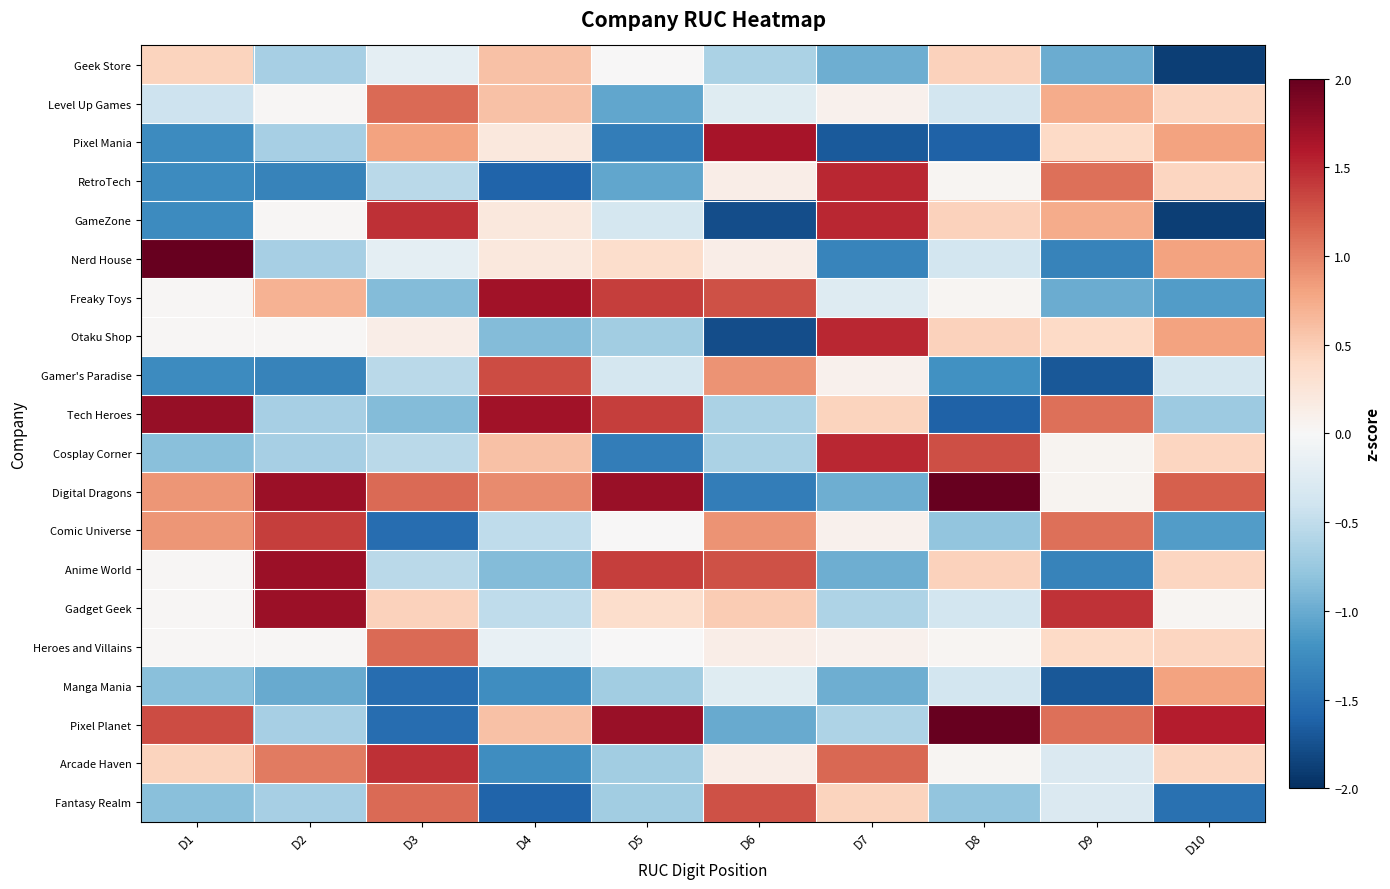

Reading left to right, extract all data points from this chart.

Geek Store: D1=0.4	D2=-0.7	D3=-0.2	D4=0.6	D5=0.0	D6=-0.6	D7=-1.0	D8=0.5	D9=-1.0	D10=-1.9
Level Up Games: D1=-0.4	D2=0.0	D3=1.1	D4=0.6	D5=-1.0	D6=-0.2	D7=0.1	D8=-0.4	D9=0.7	D10=0.4
Pixel Mania: D1=-1.3	D2=-0.7	D3=0.8	D4=0.2	D5=-1.4	D6=1.7	D7=-1.7	D8=-1.6	D9=0.4	D10=0.8
RetroTech: D1=-1.3	D2=-1.3	D3=-0.5	D4=-1.6	D5=-1.0	D6=0.1	D7=1.5	D8=0.0	D9=1.1	D10=0.4
GameZone: D1=-1.3	D2=0.0	D3=1.5	D4=0.2	D5=-0.3	D6=-1.8	D7=1.5	D8=0.5	D9=0.7	D10=-1.9
Nerd House: D1=2.2	D2=-0.7	D3=-0.2	D4=0.2	D5=0.3	D6=0.1	D7=-1.3	D8=-0.4	D9=-1.3	D10=0.8
Freaky Toys: D1=0.0	D2=0.7	D3=-0.9	D4=1.7	D5=1.4	D6=1.3	D7=-0.3	D8=0.0	D9=-1.0	D10=-1.1
Otaku Shop: D1=0.0	D2=0.0	D3=0.1	D4=-0.9	D5=-0.7	D6=-1.8	D7=1.5	D8=0.5	D9=0.4	D10=0.8
Gamer's Paradise: D1=-1.3	D2=-1.3	D3=-0.5	D4=1.3	D5=-0.3	D6=0.9	D7=0.1	D8=-1.2	D9=-1.7	D10=-0.3
Tech Heroes: D1=1.7	D2=-0.7	D3=-0.9	D4=1.7	D5=1.4	D6=-0.6	D7=0.4	D8=-1.6	D9=1.1	D10=-0.7
Cosplay Corner: D1=-0.8	D2=-0.7	D3=-0.5	D4=0.6	D5=-1.4	D6=-0.6	D7=1.5	D8=1.3	D9=0.1	D10=0.4
Digital Dragons: D1=0.9	D2=1.7	D3=1.1	D4=0.9	D5=1.7	D6=-1.4	D7=-1.0	D8=2.1	D9=0.1	D10=1.2
Comic Universe: D1=0.9	D2=1.4	D3=-1.5	D4=-0.5	D5=0.0	D6=0.9	D7=0.1	D8=-0.8	D9=1.1	D10=-1.1
Anime World: D1=0.0	D2=1.7	D3=-0.5	D4=-0.9	D5=1.4	D6=1.3	D7=-1.0	D8=0.5	D9=-1.3	D10=0.4
Gadget Geek: D1=0.0	D2=1.7	D3=0.5	D4=-0.5	D5=0.3	D6=0.5	D7=-0.6	D8=-0.4	D9=1.4	D10=0.0
Heroes and Villains: D1=0.0	D2=0.0	D3=1.1	D4=-0.1	D5=0.0	D6=0.1	D7=0.1	D8=0.0	D9=0.4	D10=0.4
Manga Mania: D1=-0.8	D2=-1.0	D3=-1.5	D4=-1.2	D5=-0.7	D6=-0.2	D7=-1.0	D8=-0.4	D9=-1.7	D10=0.8
Pixel Planet: D1=1.3	D2=-0.7	D3=-1.5	D4=0.6	D5=1.7	D6=-1.0	D7=-0.6	D8=2.1	D9=1.1	D10=1.6
Arcade Haven: D1=0.4	D2=1.0	D3=1.5	D4=-1.2	D5=-0.7	D6=0.1	D7=1.1	D8=0.0	D9=-0.3	D10=0.4
Fantasy Realm: D1=-0.8	D2=-0.7	D3=1.1	D4=-1.6	D5=-0.7	D6=1.3	D7=0.4	D8=-0.8	D9=-0.3	D10=-1.5